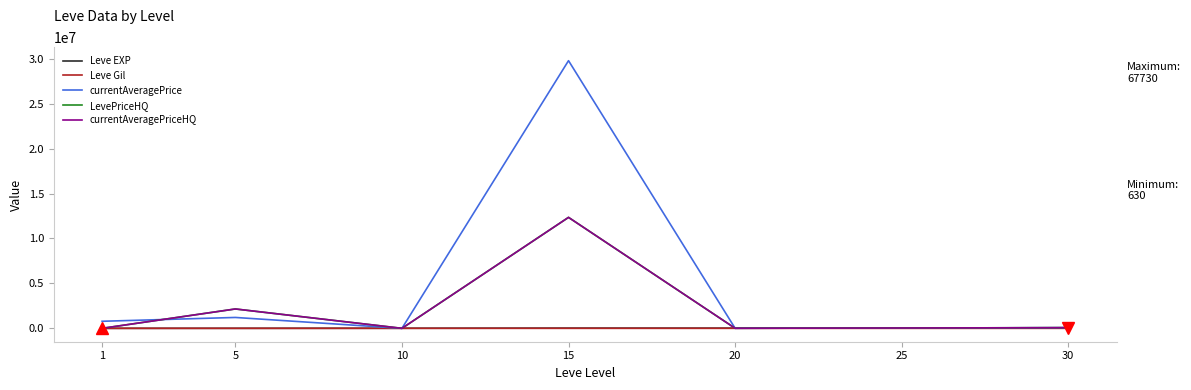

Which series has the widest spread of values?

currentAveragePrice